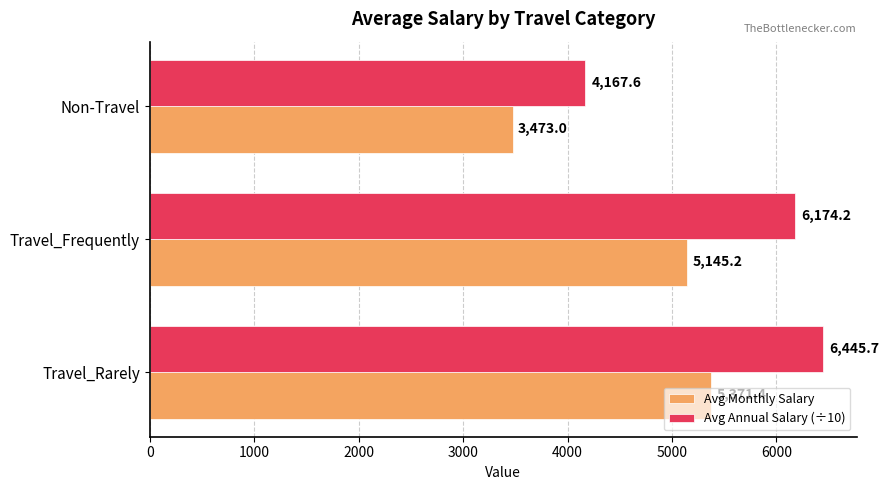

Which series has the widest spread of values?

Avg Annual Salary (÷10)